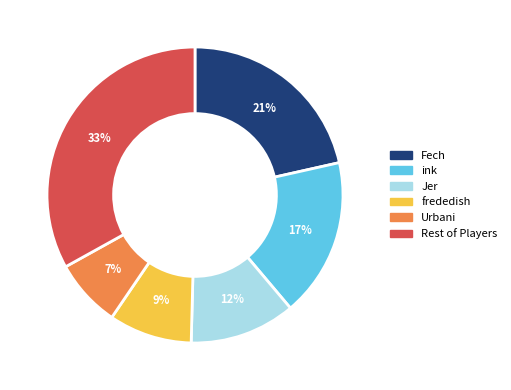

To the nearest percent, what is the difference between the frededish and Fech slice percentages?

12%